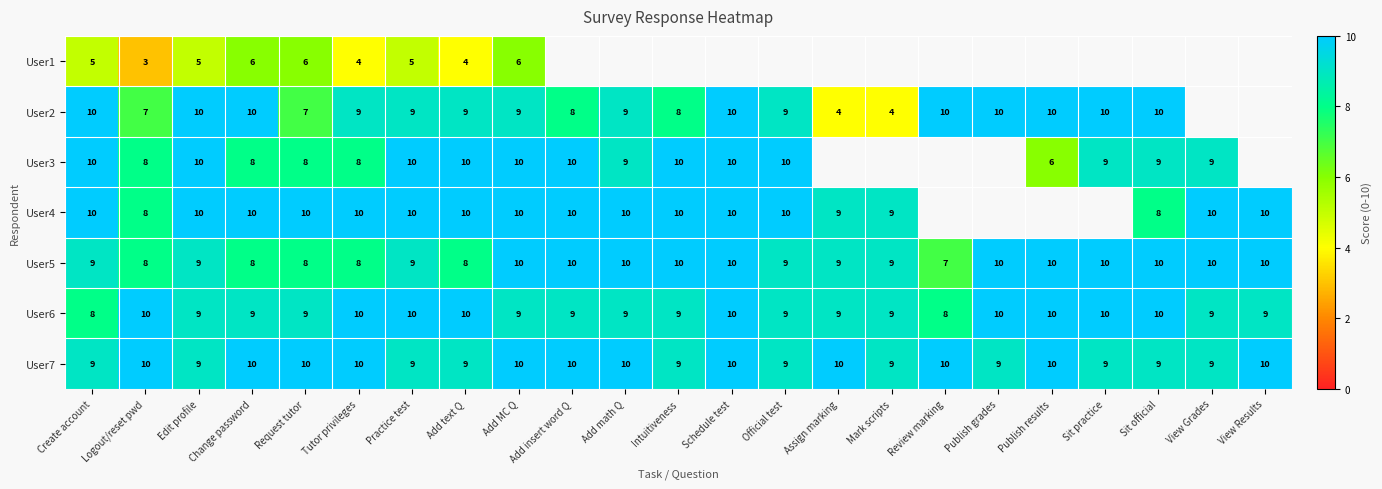

Is the value of User4 at Schedule test greater than the value of User7 at Add text Q?

Yes